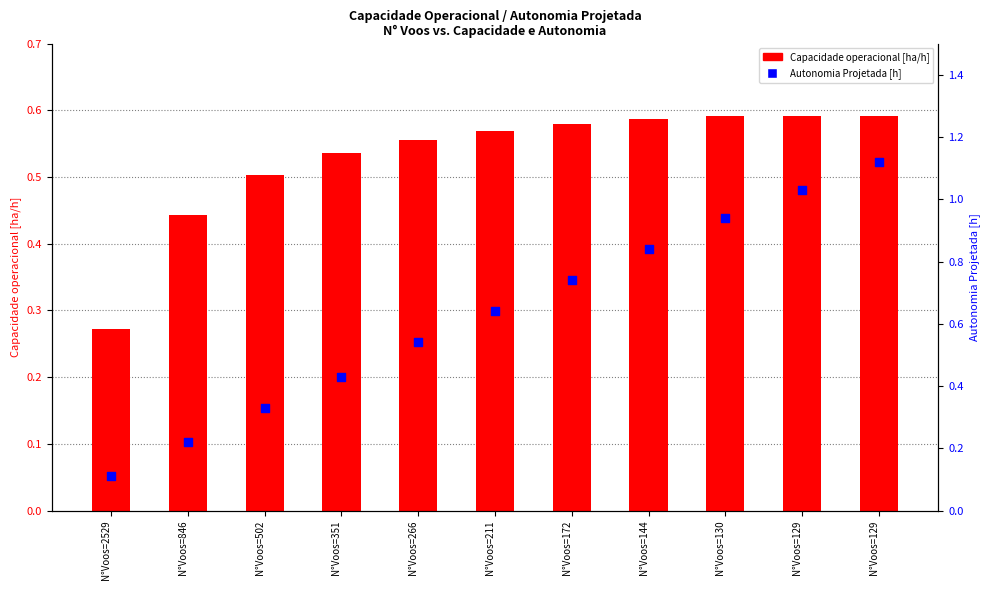

Which series reaches the maximum Y coordinate?

Autonomia Projetada [h]